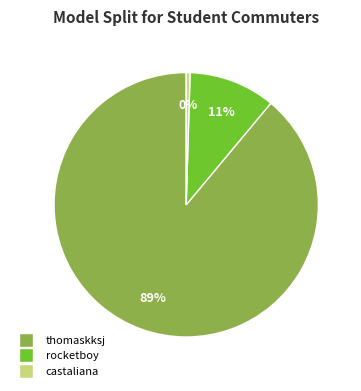

Does any single category account for the majority?

Yes